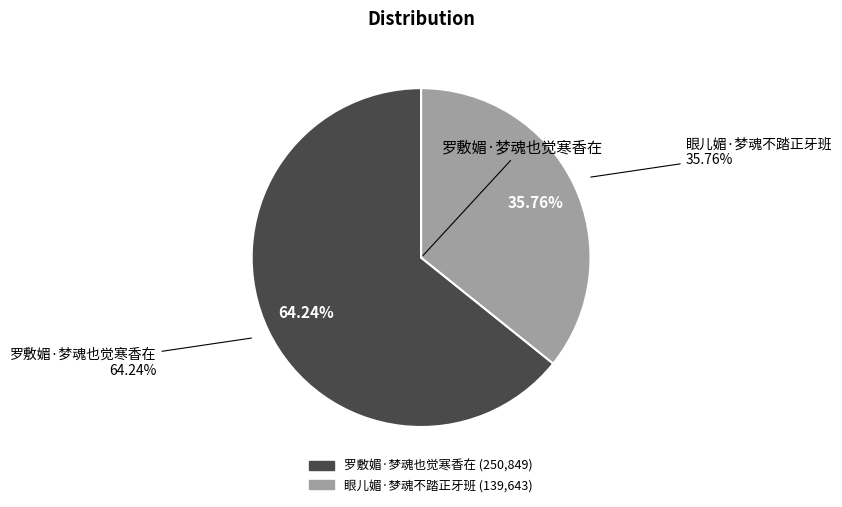

To the nearest percent, what is the difference between the largest and smallest slice percentages?

28%